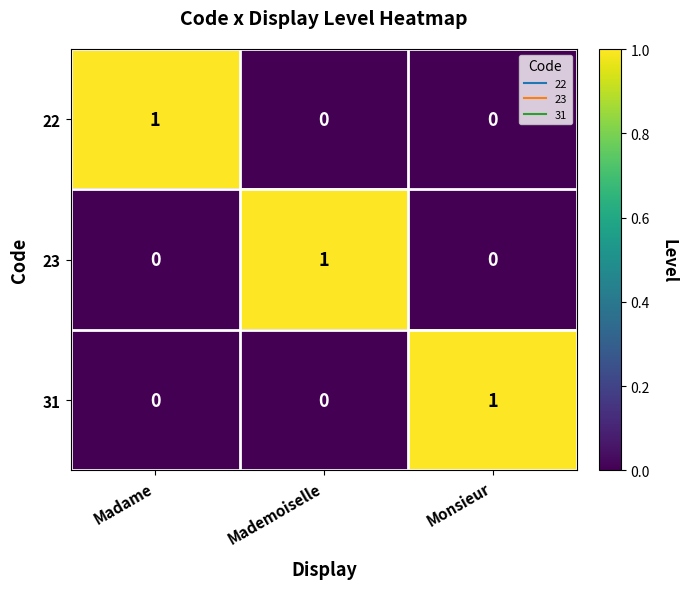

What is the total value across all series at Madame?

1